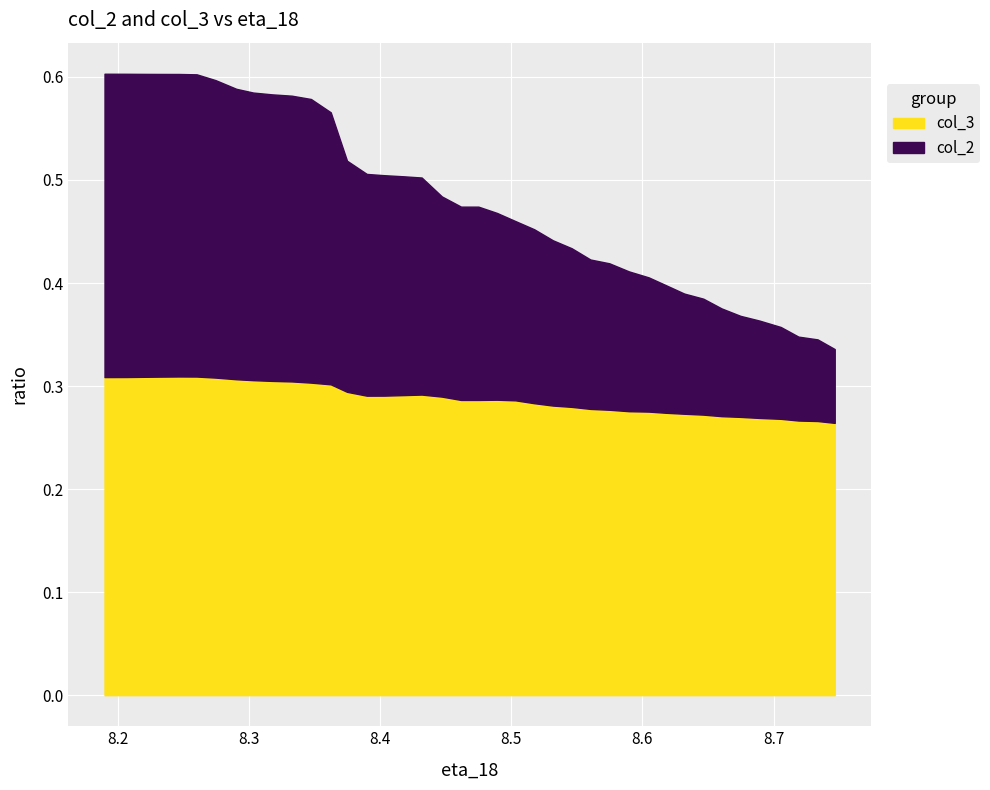

In col_3, how many points are lower than both neighbors (excluding endpoints)?

1